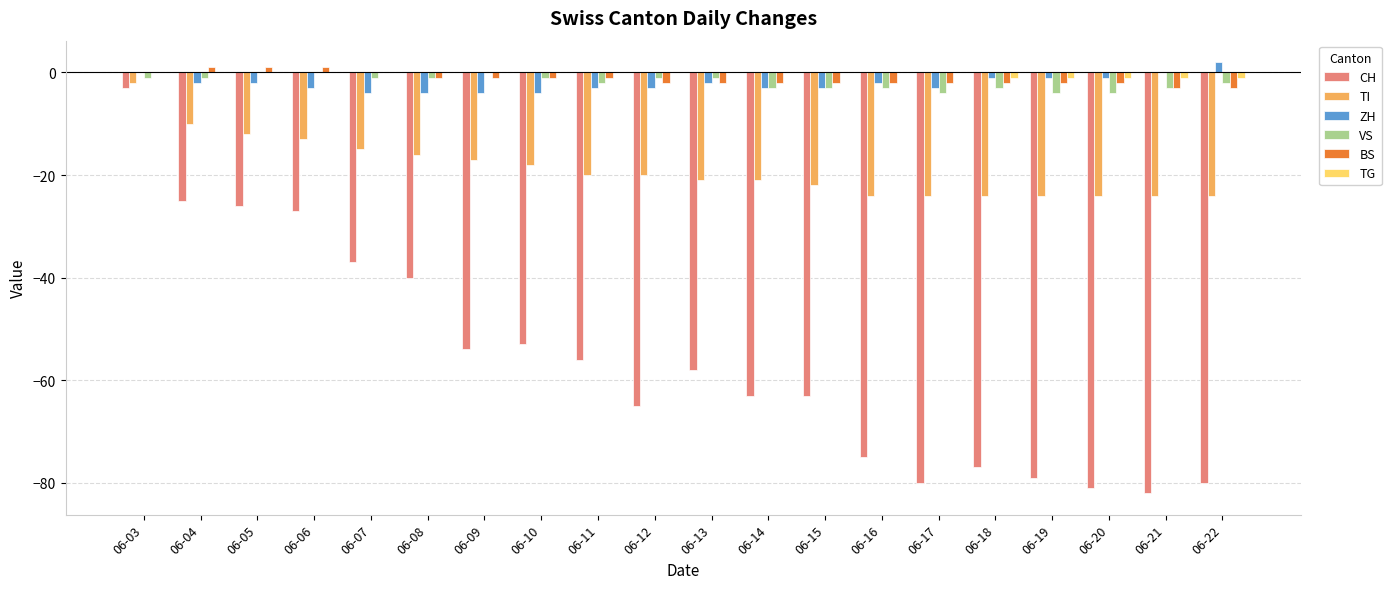

Is it true that TI equals -9 at 06-19?

False